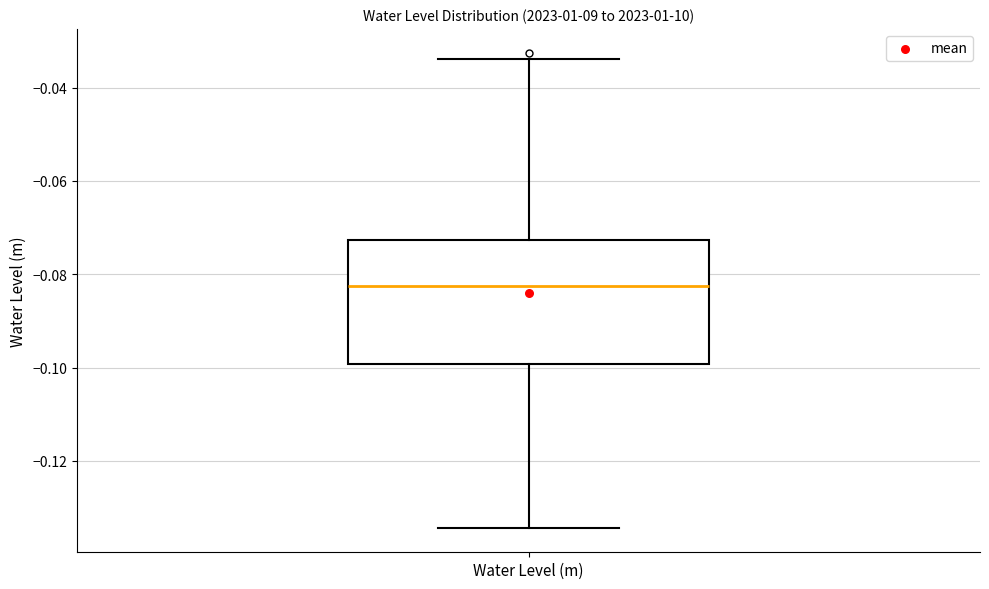

Read this box plot against the y-axis: the position of the median line, the range covered by the box, and the ends of both whiskers. The values are not printed on the chart, so give them approximately, as read against the axis.

median -0.082, box -0.100 to -0.072, whiskers -0.134 to -0.034